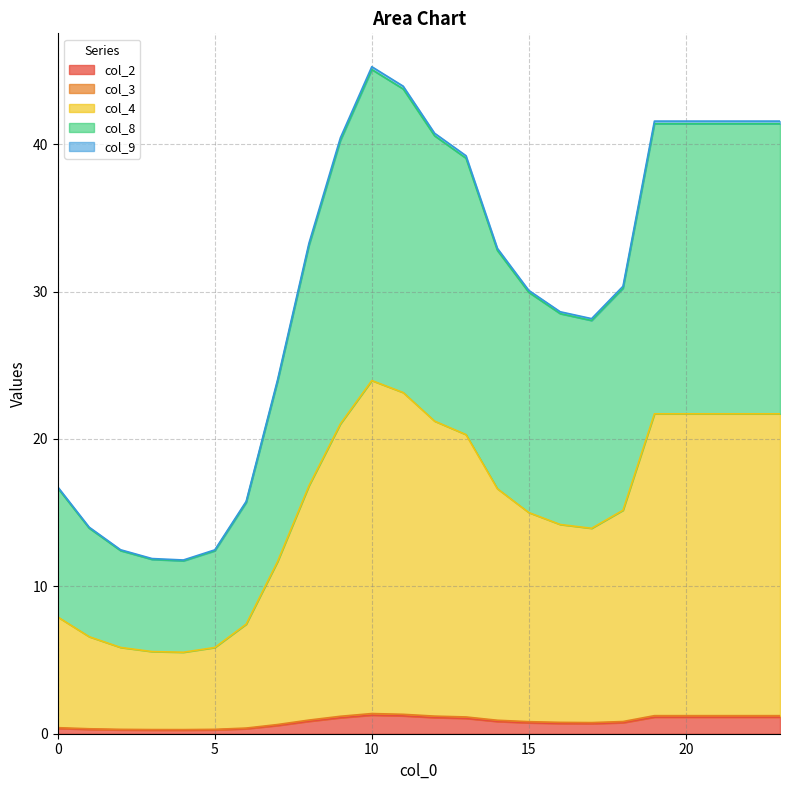

At how many categories does at least one series exceed 15?

19